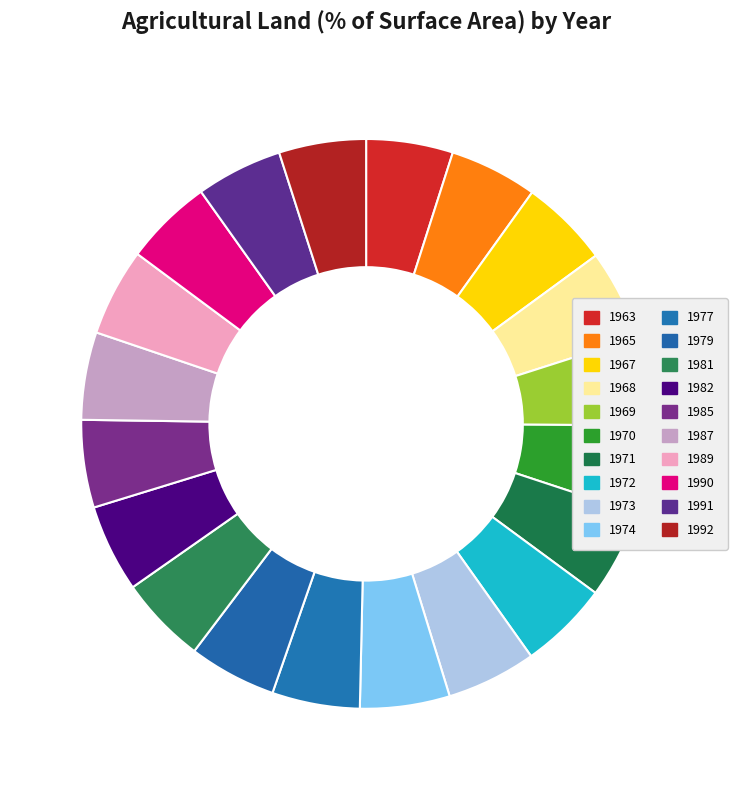

Does 1985 account for over 50% of the chart?

No